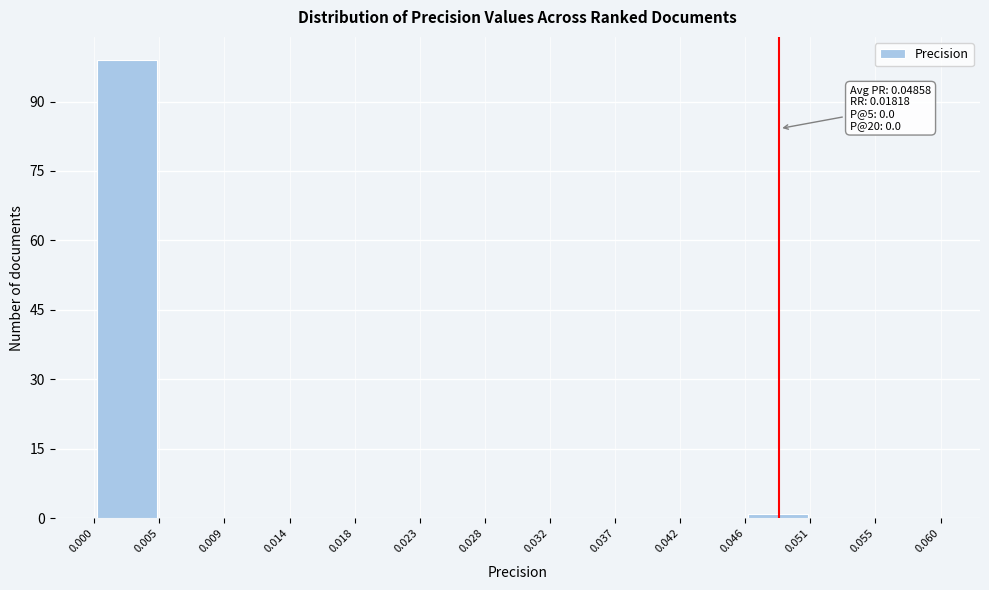

Over which range of the x-axis is the bar tallest?

0.000 to 0.005